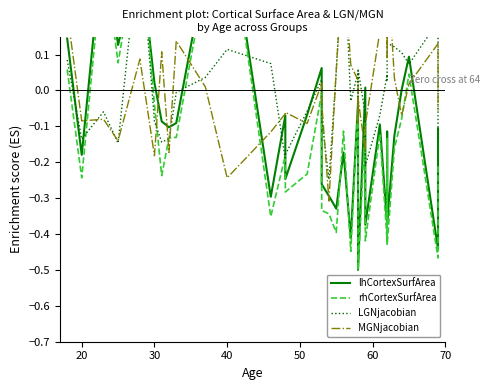

How many series are shown in this chart?

4